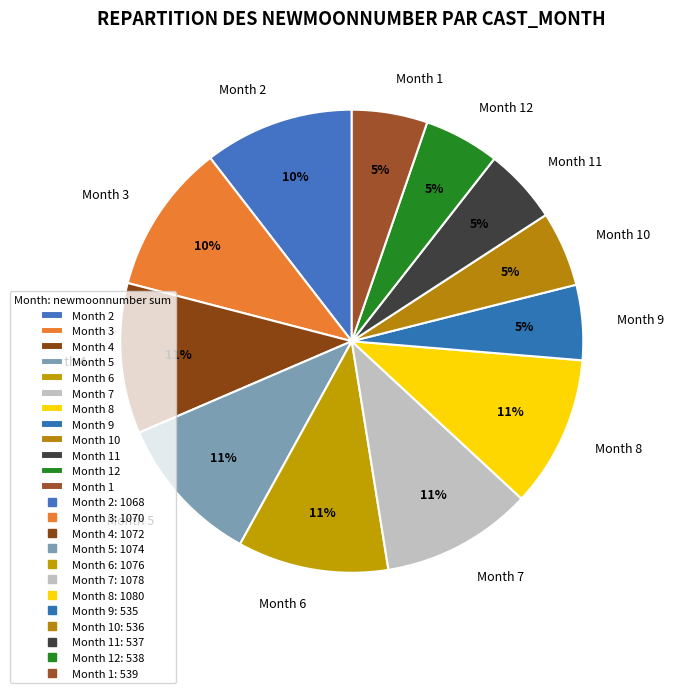

Is the sum of Month 12 and Month 8 greater than half?

No